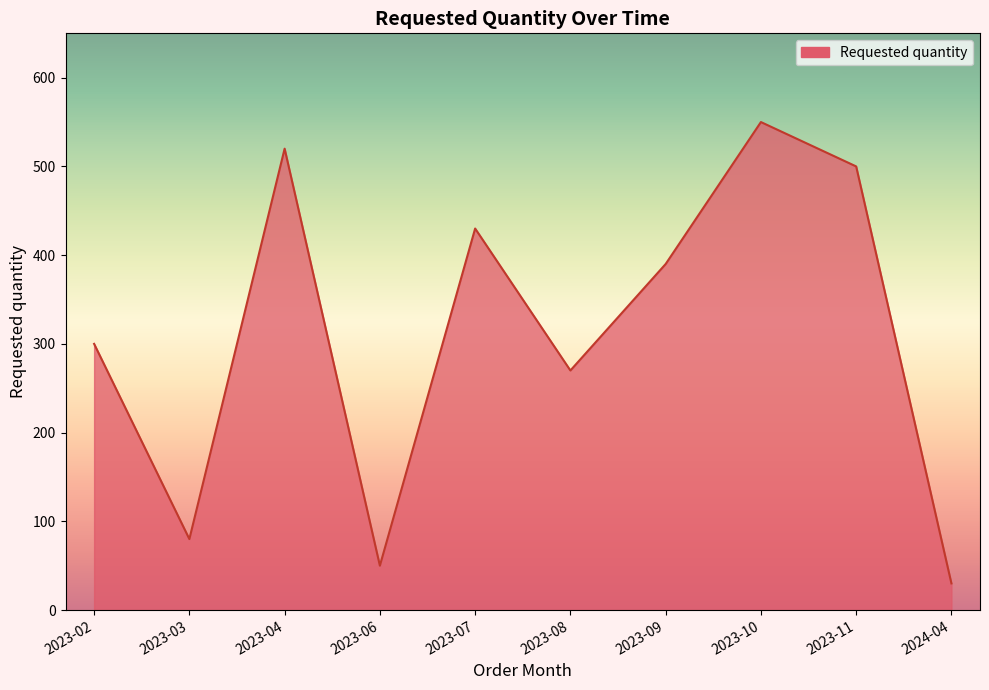

How many values are below 390?

5